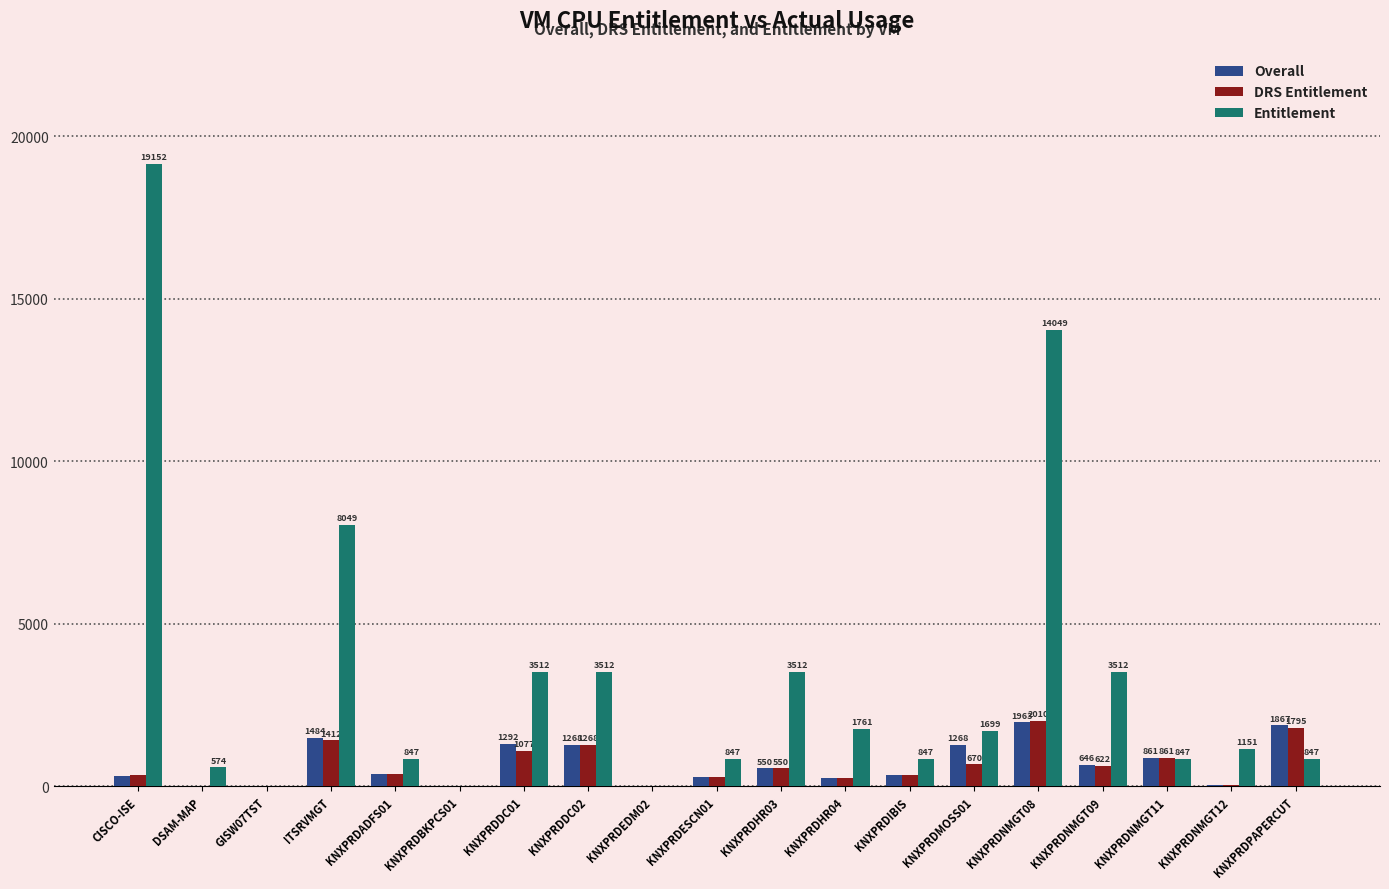

Is the value of DRS Entitlement at ITSRVMGT greater than the value of Entitlement at KNXPRDIBIS?

Yes